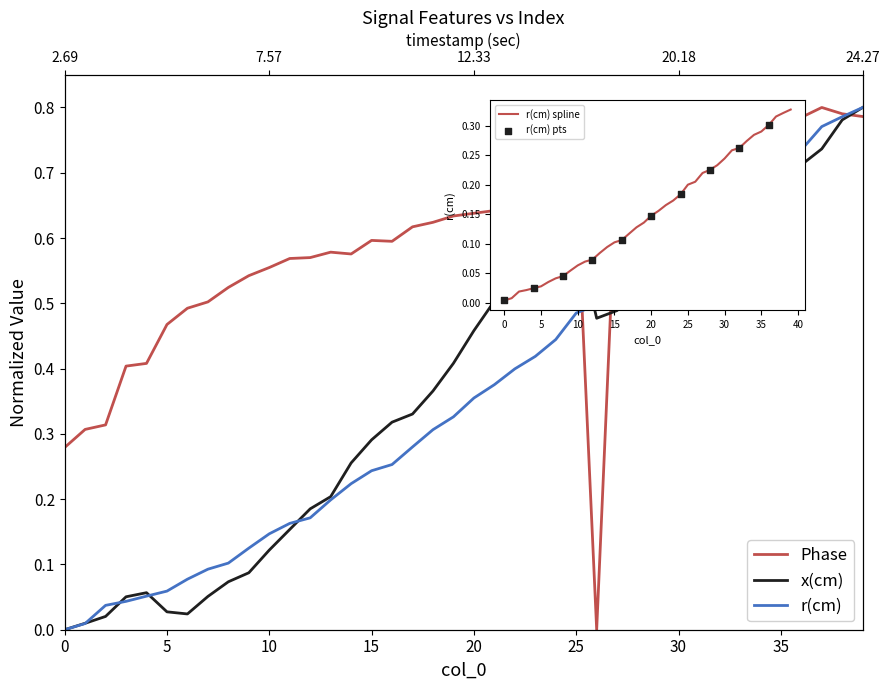

At which category is the sum across all series the highest?

39